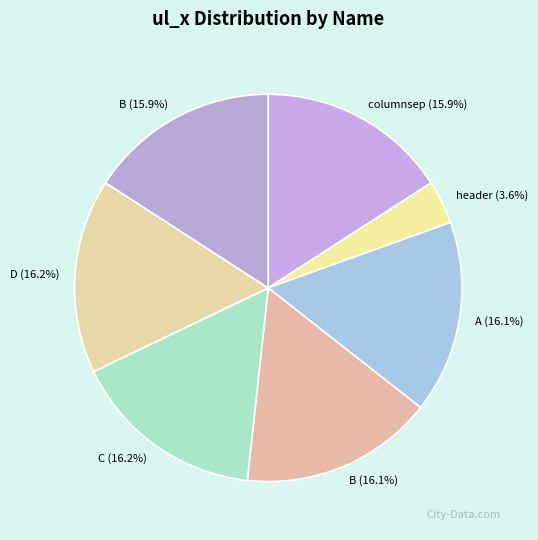

Rank the categories by value from lowest to highest.

header, B, columnsep, A, B, C, D